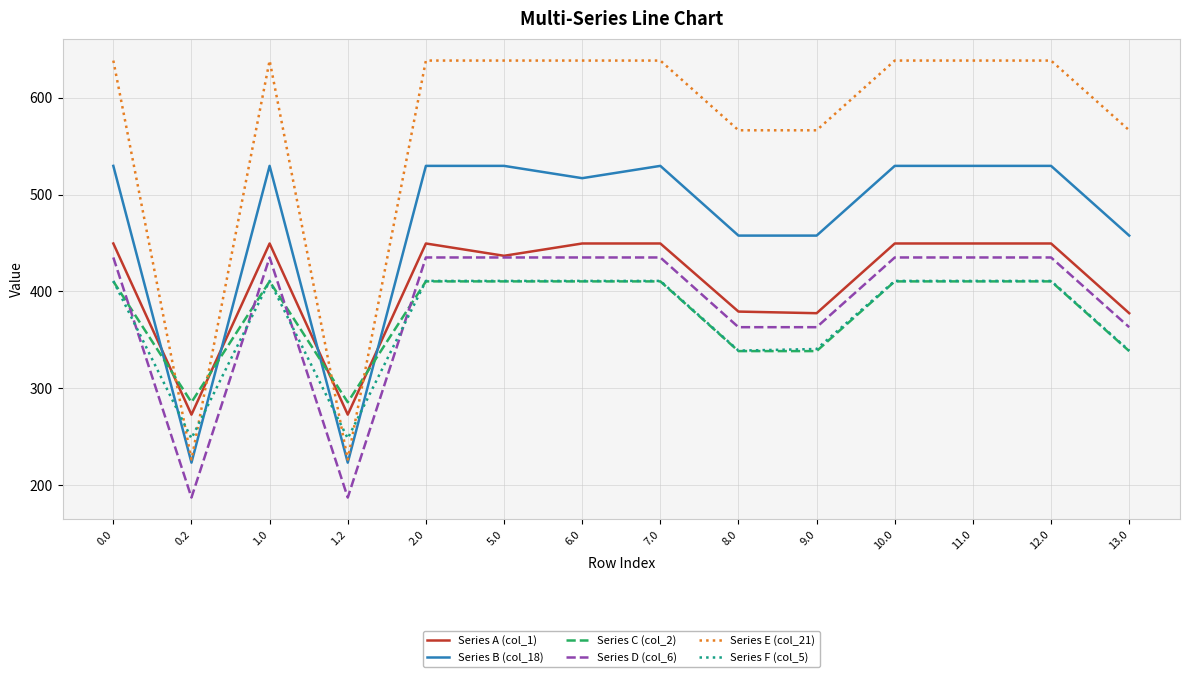

Which series has the largest total across all categories?

Series E (col_21)